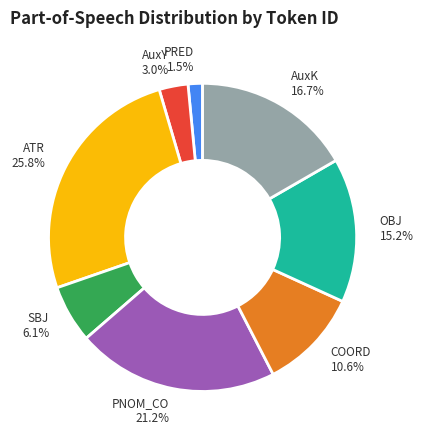

What is the smallest slice in the pie chart?

PRED